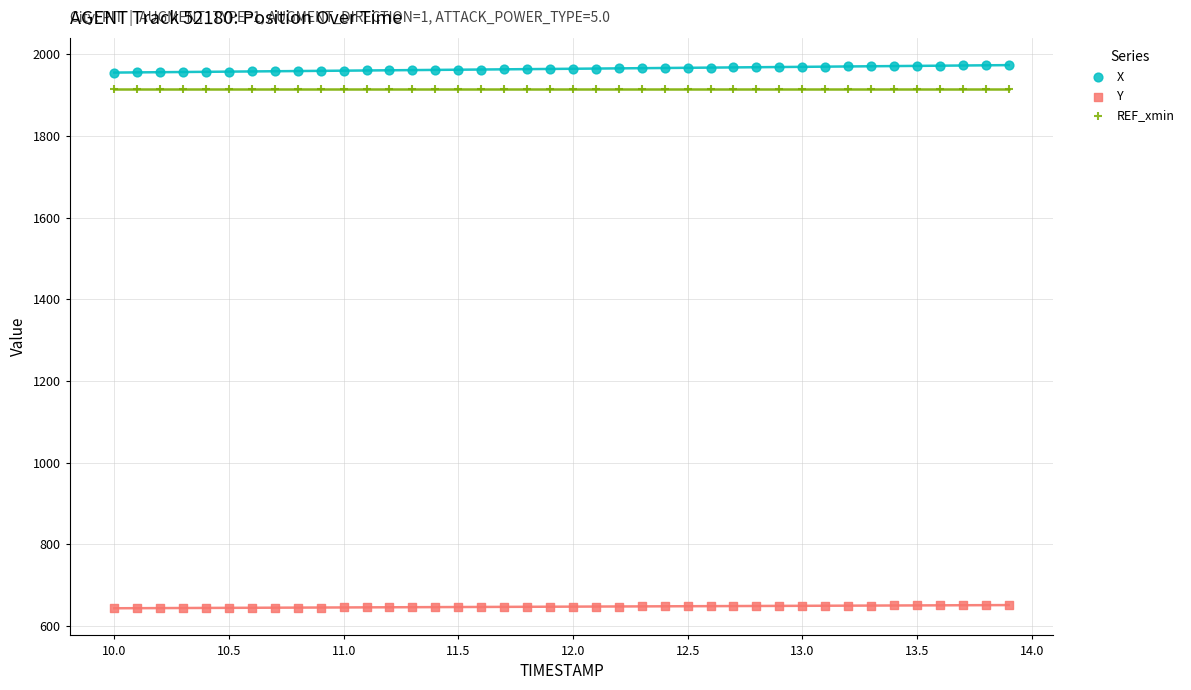

Which series reaches the minimum Y coordinate?

Y